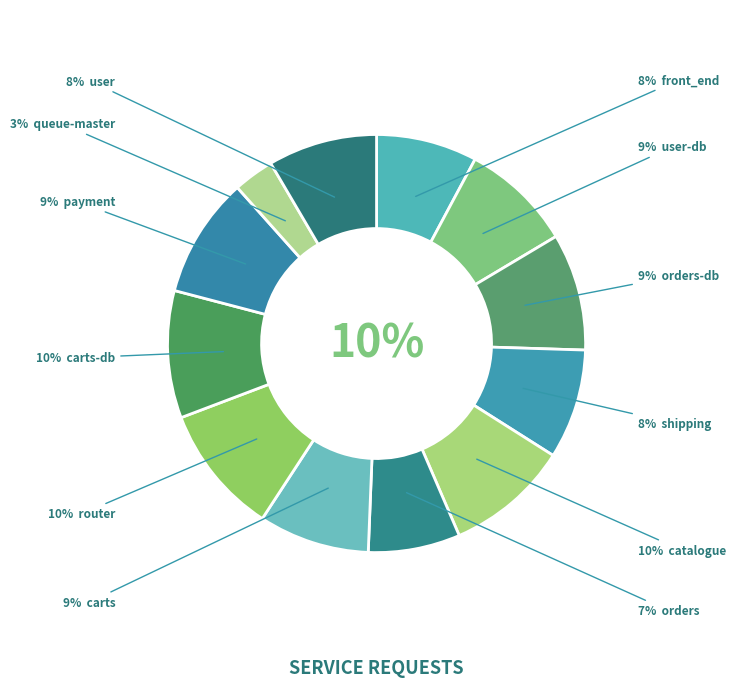

To the nearest percent, what is the difference between the largest and smallest slice percentages?

7%